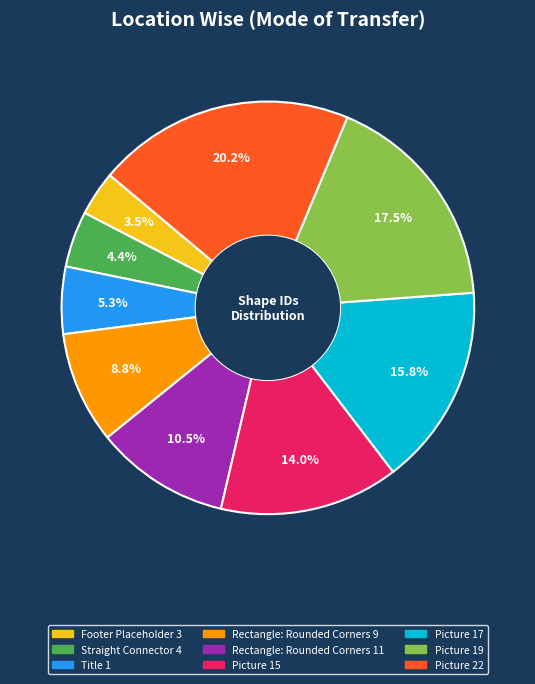

True or false: Picture 19 accounts for 24% of the total.

False